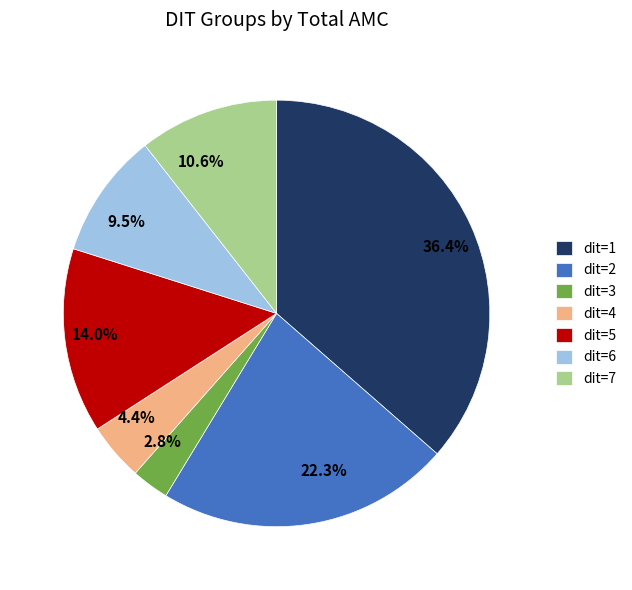

Which category has the biggest portion of the pie?

dit=1